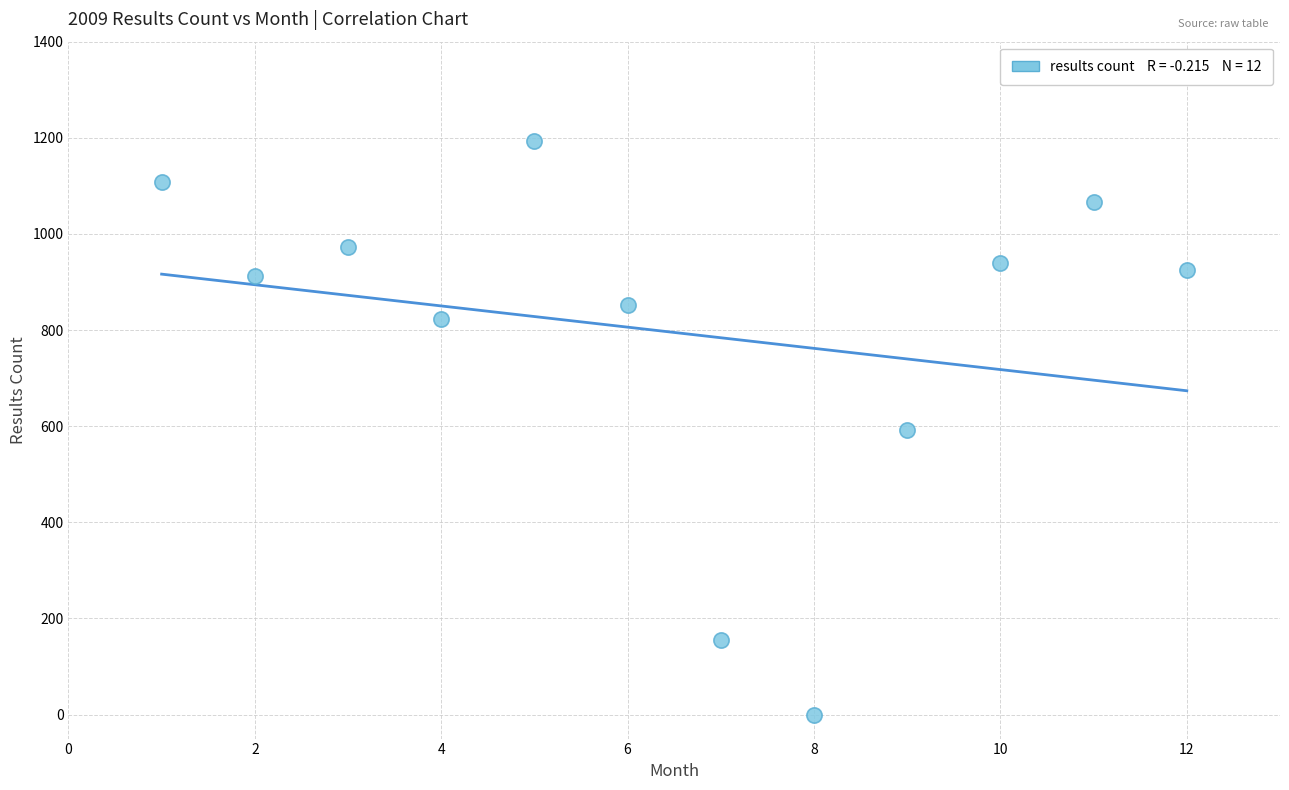

What is the average Y value?

795